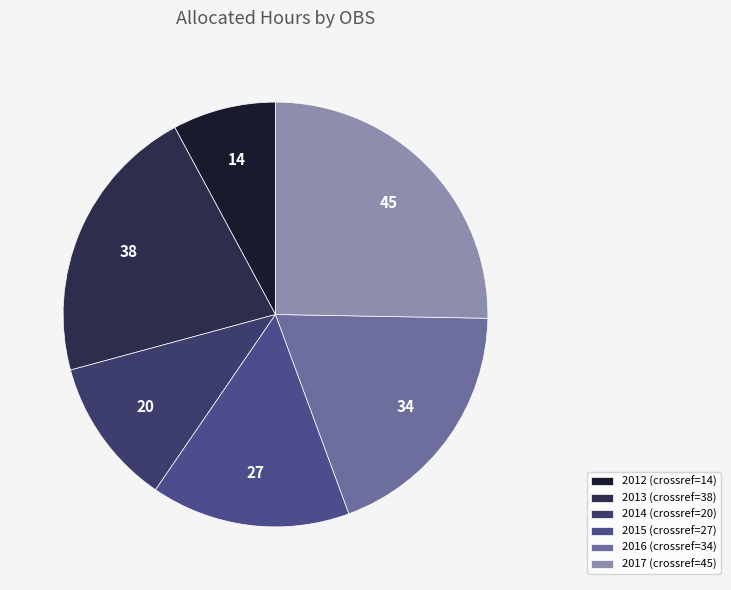

Is there a majority slice in this chart?

No